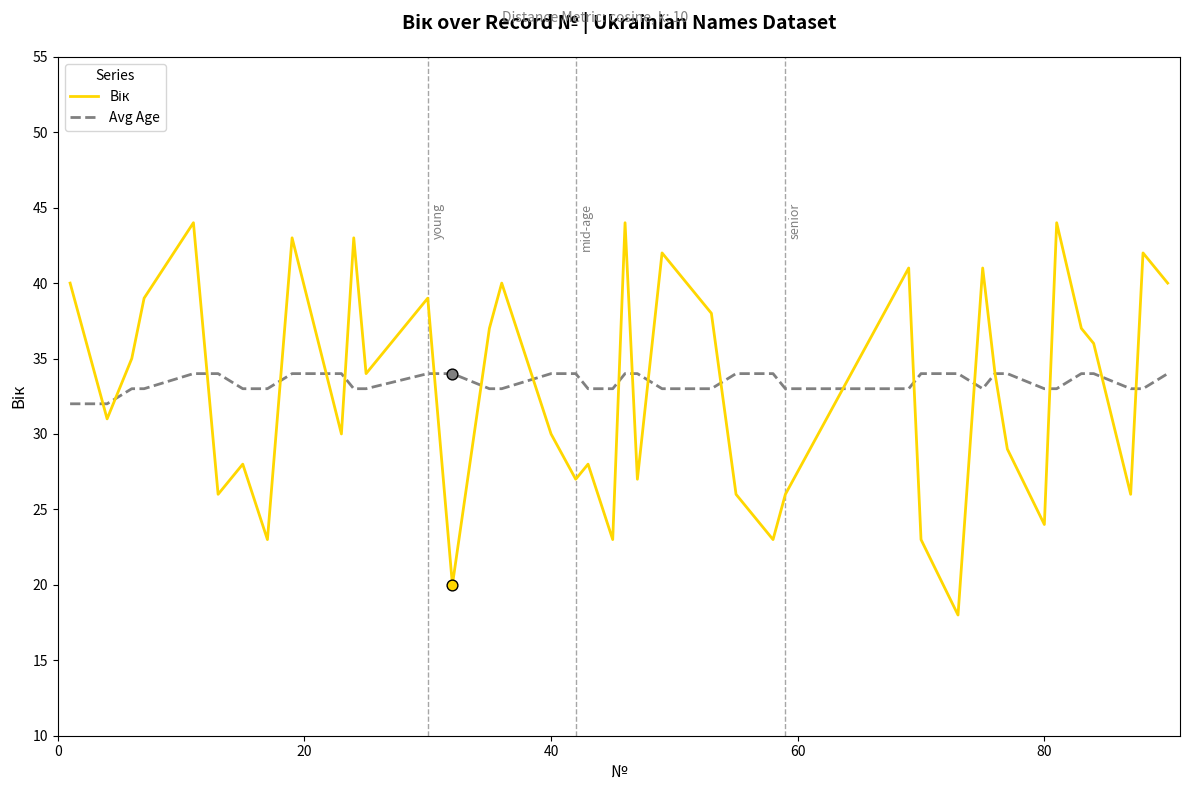

What is the lowest value of the Avg Age series?

32